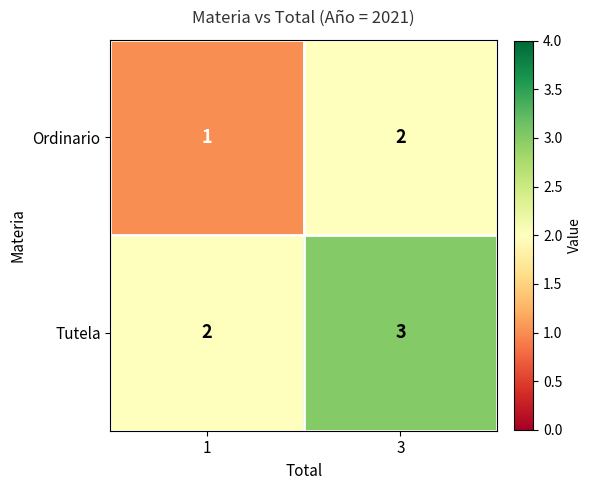

At which category is the sum across all series the highest?

3